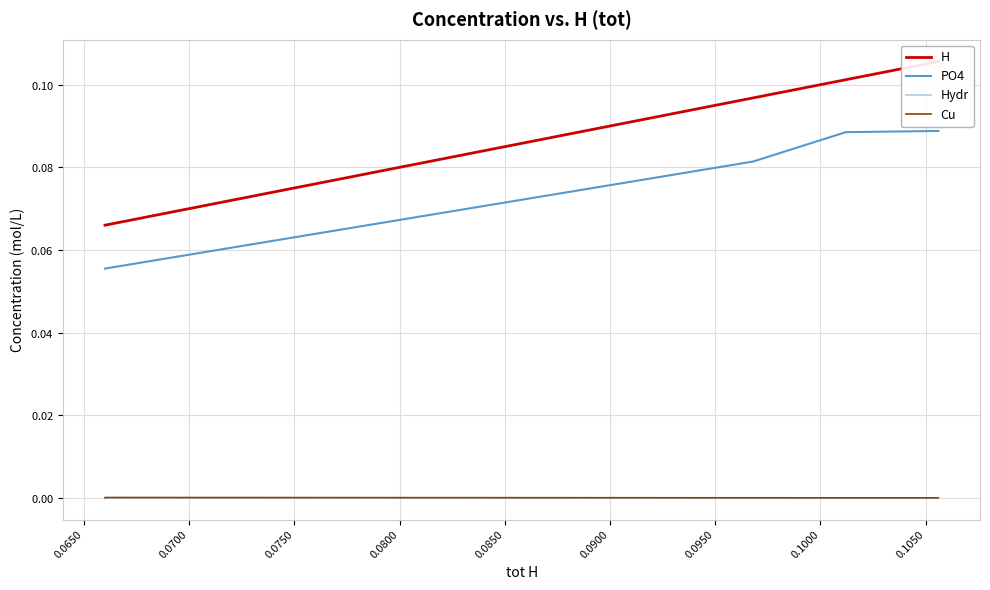

What are all the series names shown in the legend?

H, PO4, Hydr, Cu